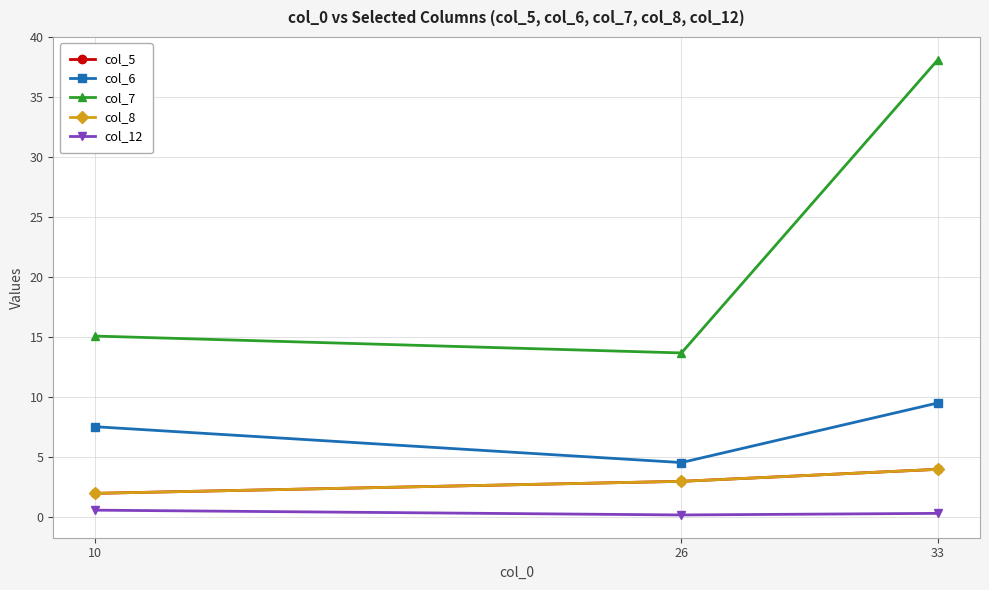

What is the greatest value displayed?

38.1